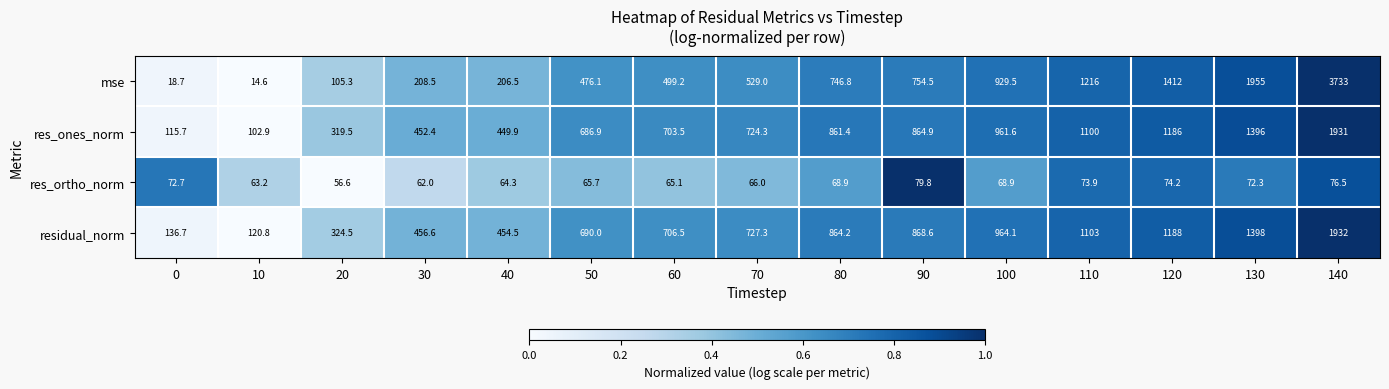

True or false: mse has a value of 44.5 at 30.

False